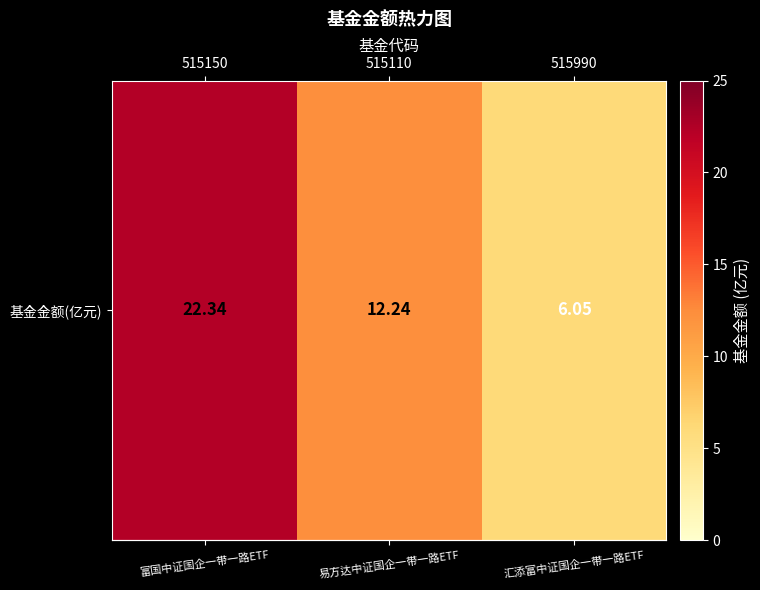

List the labels in order of value, smallest first.

515990, 515110, 515150